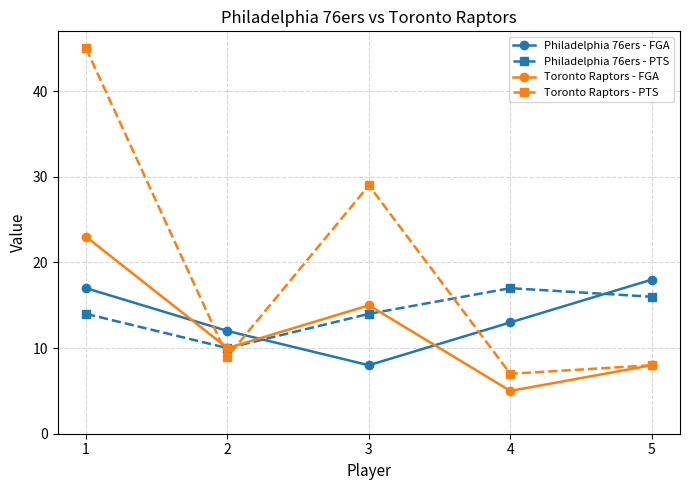

Does the chart display data point markers on the line(s)?

Yes